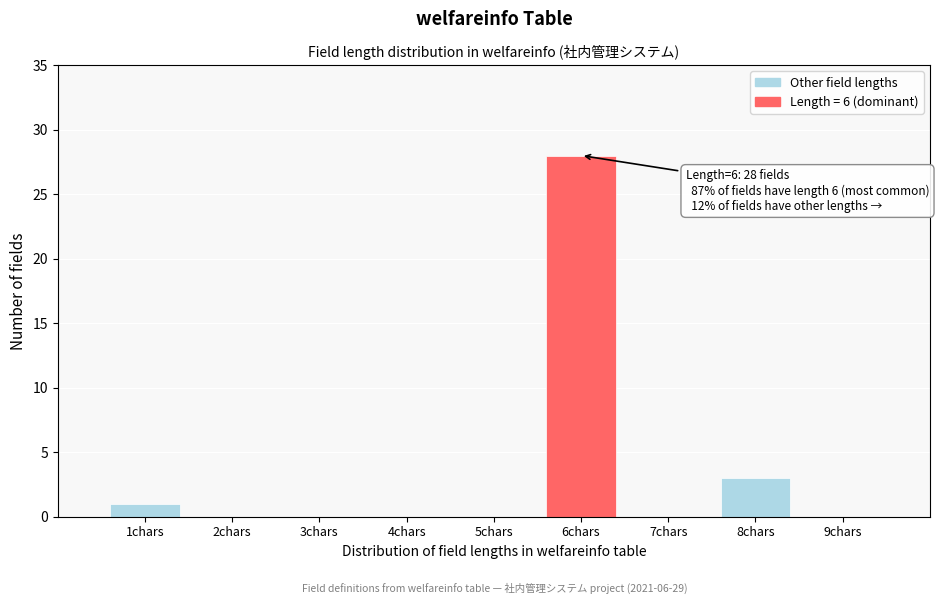

Over which range of the x-axis is the bar tallest?

5.5 to 6.5